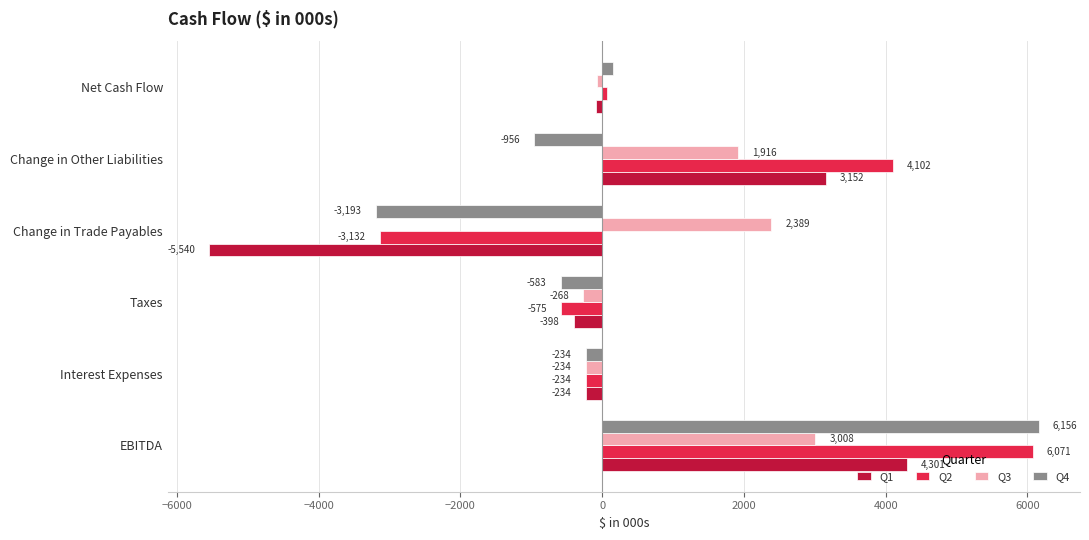

What is the difference between the maximum and minimum values in the Q2 series?

9203.0